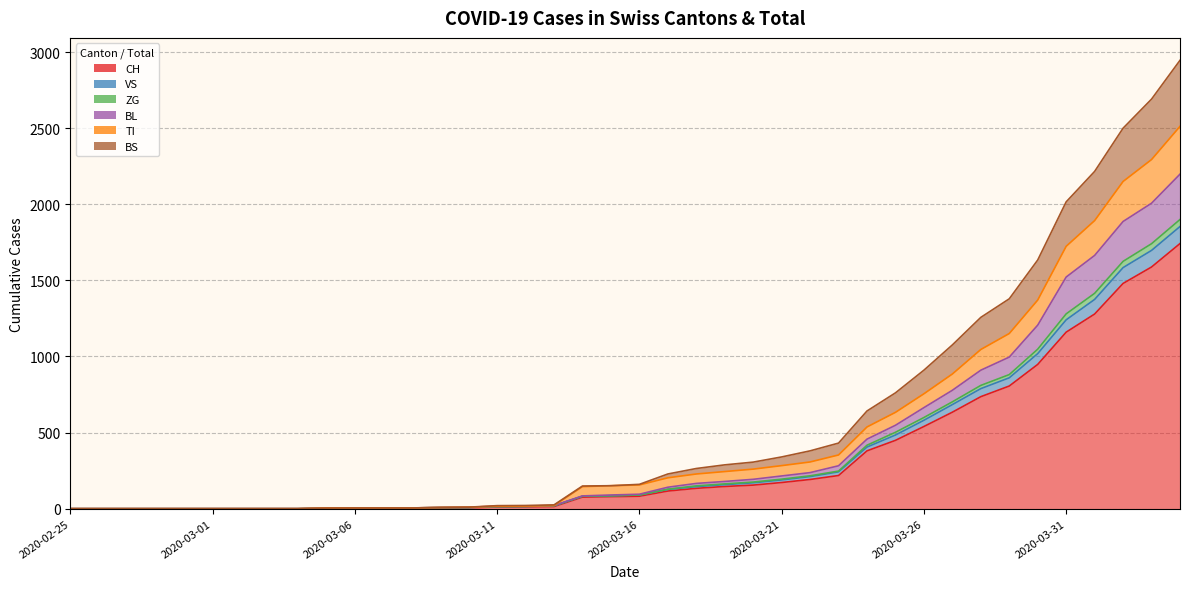

True or false: BS and BL intersect in this chart.

False